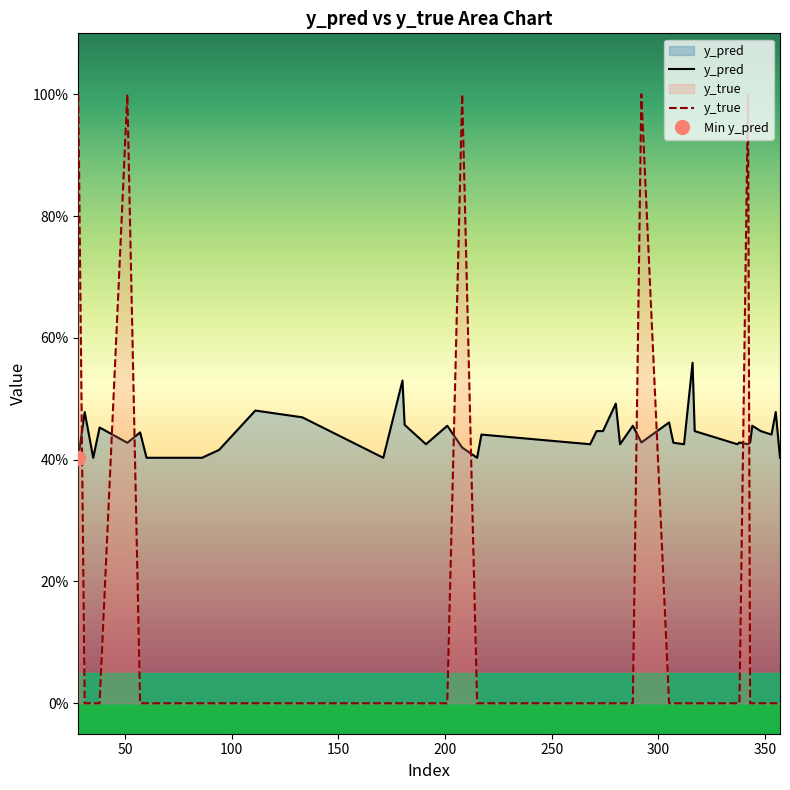

What is the difference between the y_pred values at 355 and 312?

0.1